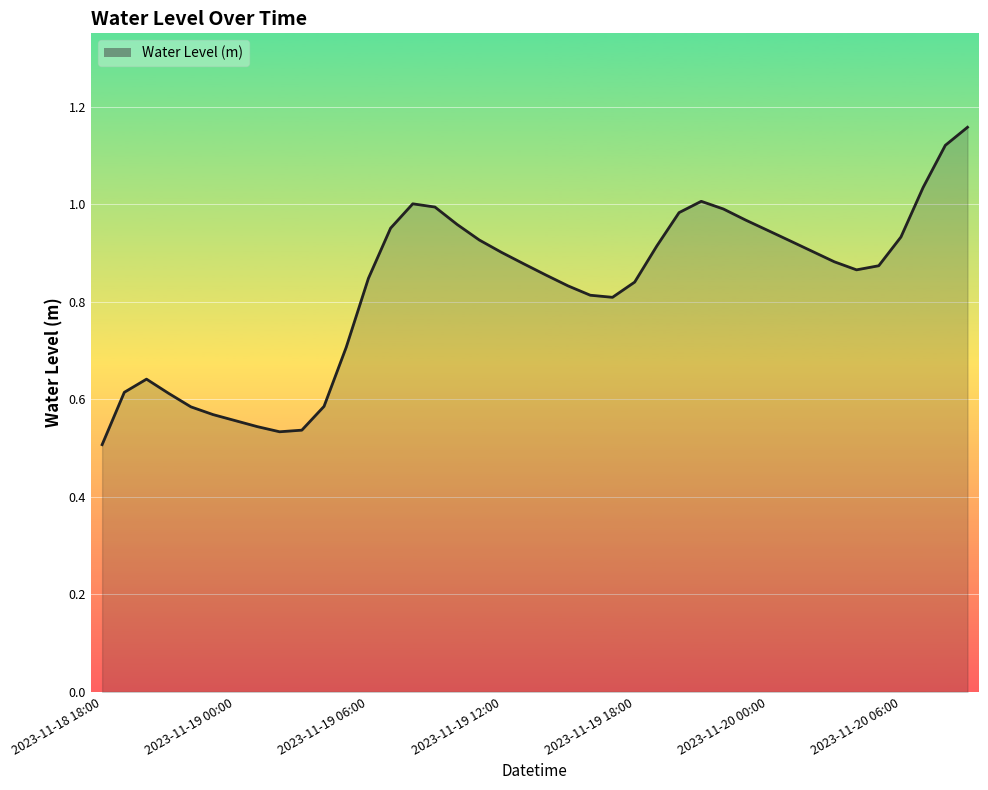

How many lines are shown in the chart?

1